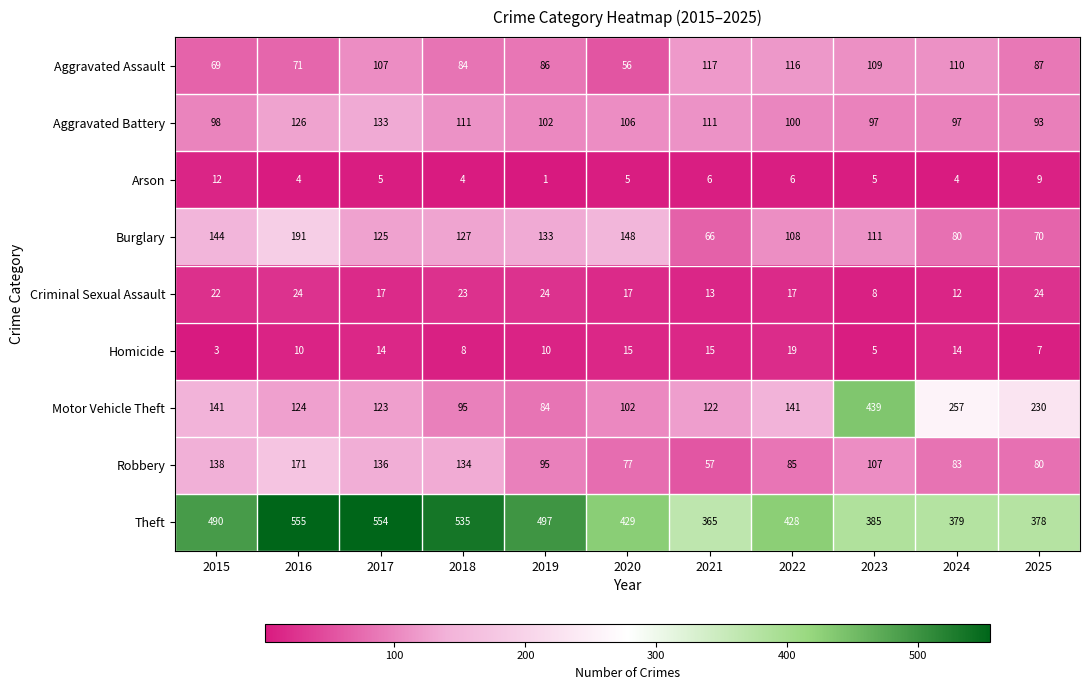

Read the Criminal Sexual Assault value at 2018.

23